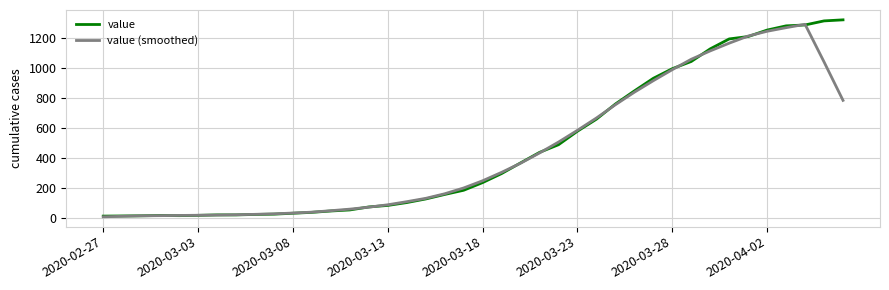

How many lines are shown in the chart?

2